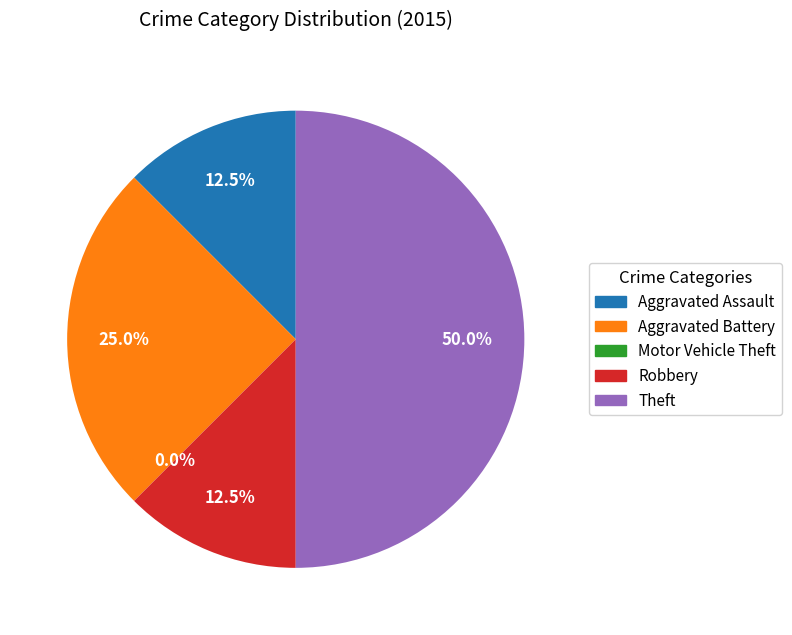

Rank the categories by value from lowest to highest.

Motor Vehicle Theft, Aggravated Assault, Robbery, Aggravated Battery, Theft